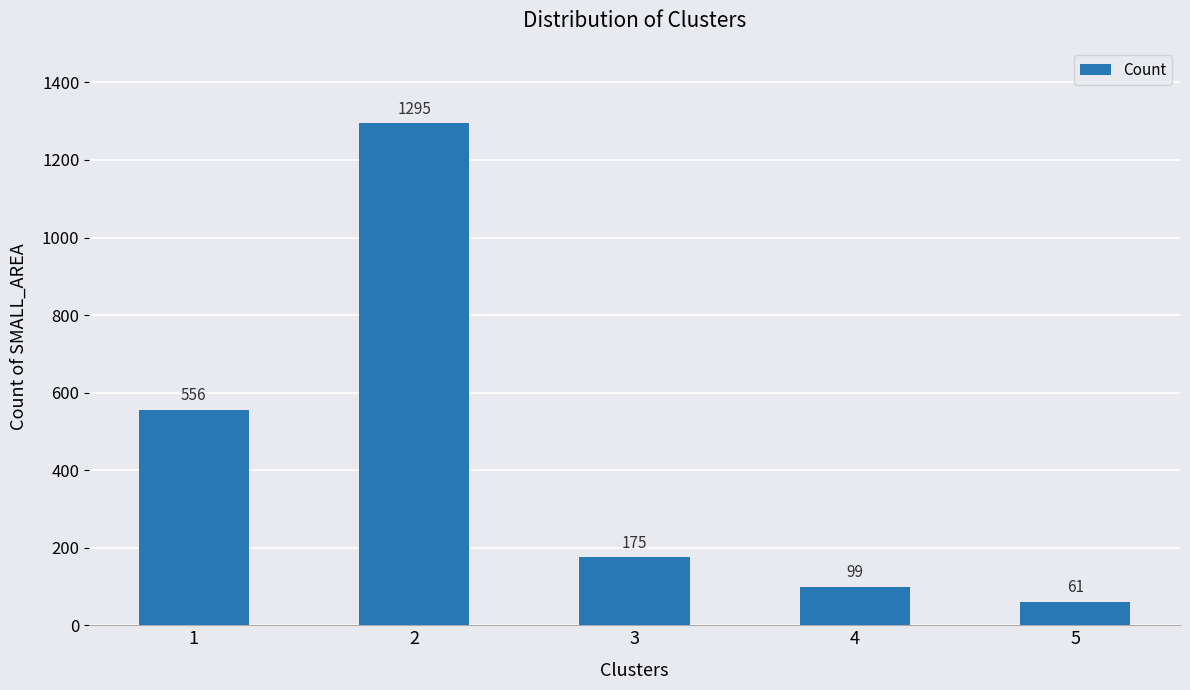

Rank the categories by value from highest to lowest.

2, 1, 3, 4, 5